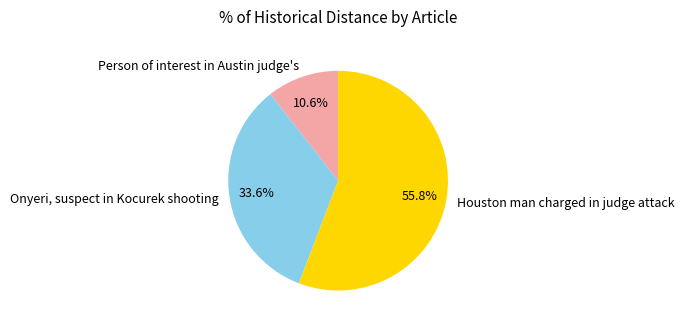

To the nearest percent, what is the difference between the Houston man charged in judge attack and Person of interest in Austin judge's slice percentages?

45%